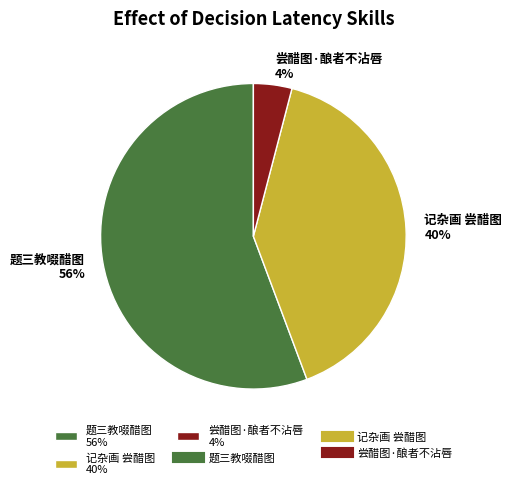

Rank the categories by value from lowest to highest.

尝醋图·酿者不沾唇, 记杂画 尝醋图, 题三教啜醋图